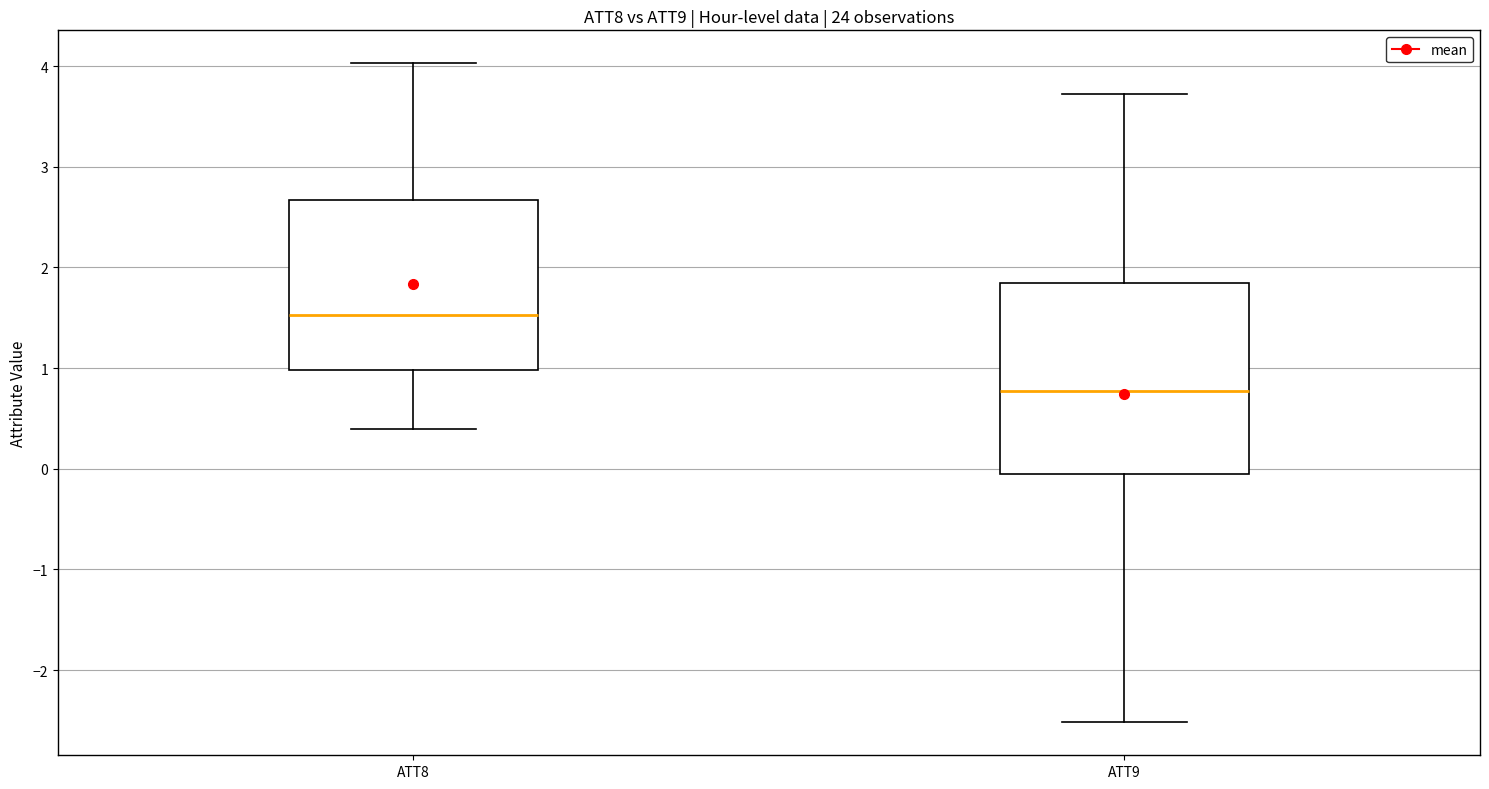

Which box's median line is the highest?

ATT8